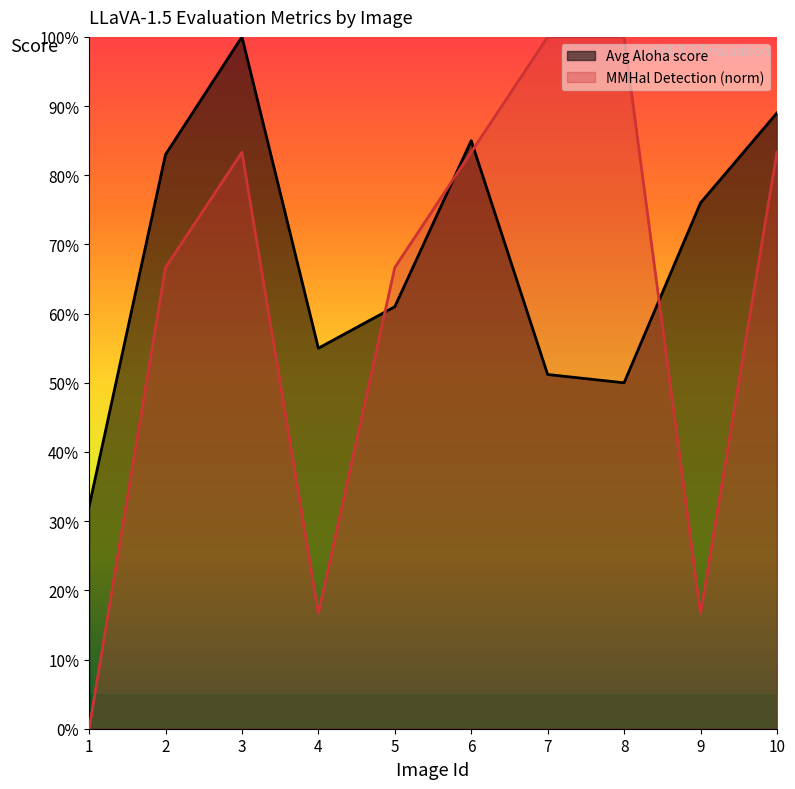

What is the approximate value of Avg Aloha score at 9?

0.8